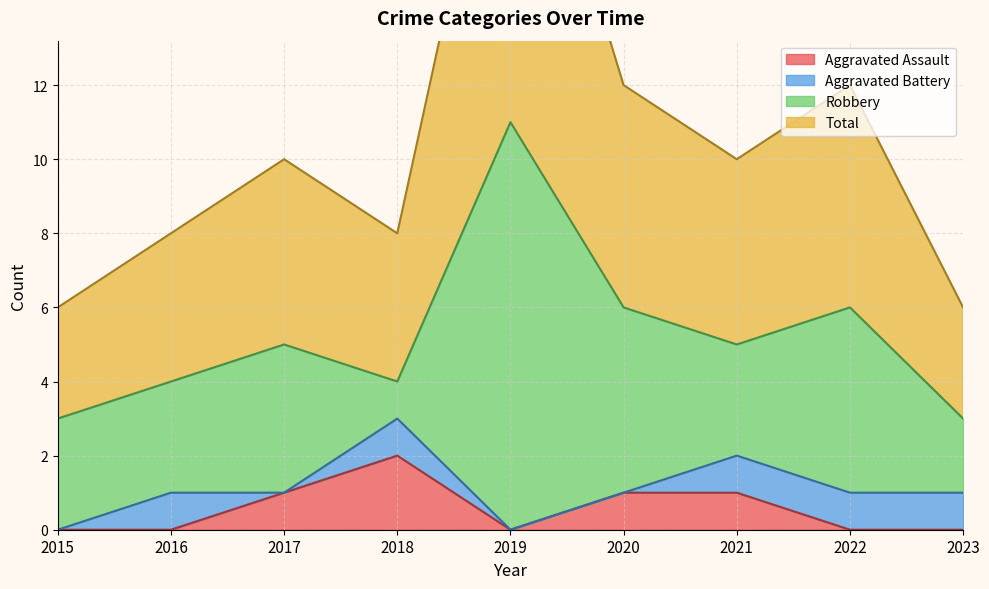

True or false: Aggravated Assault and Total intersect in this chart.

False